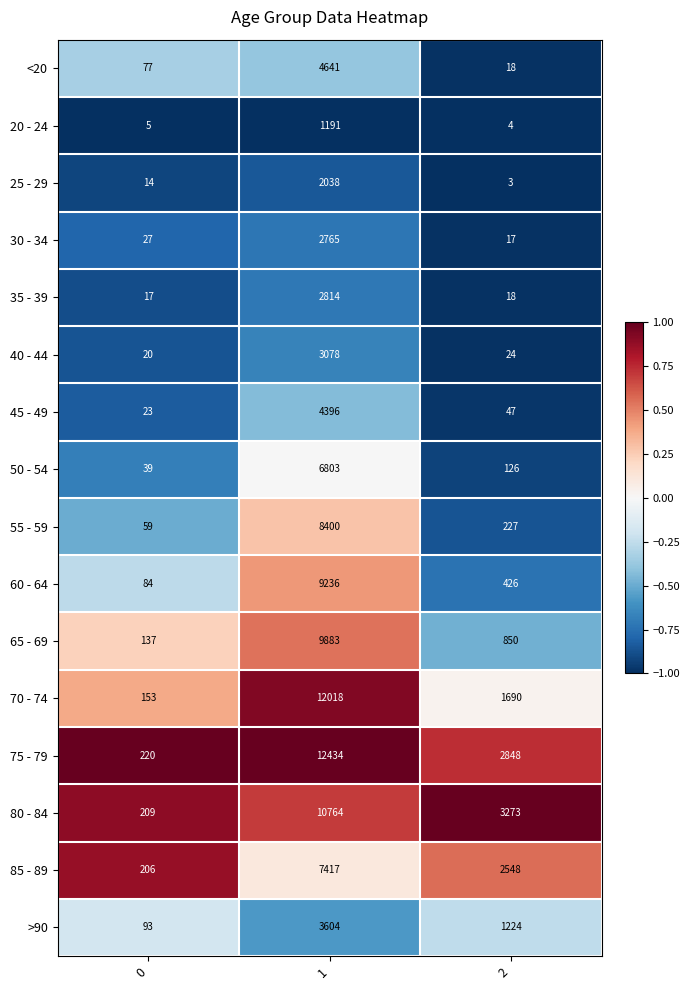

What is the difference between the highest and lowest values at 0?

215